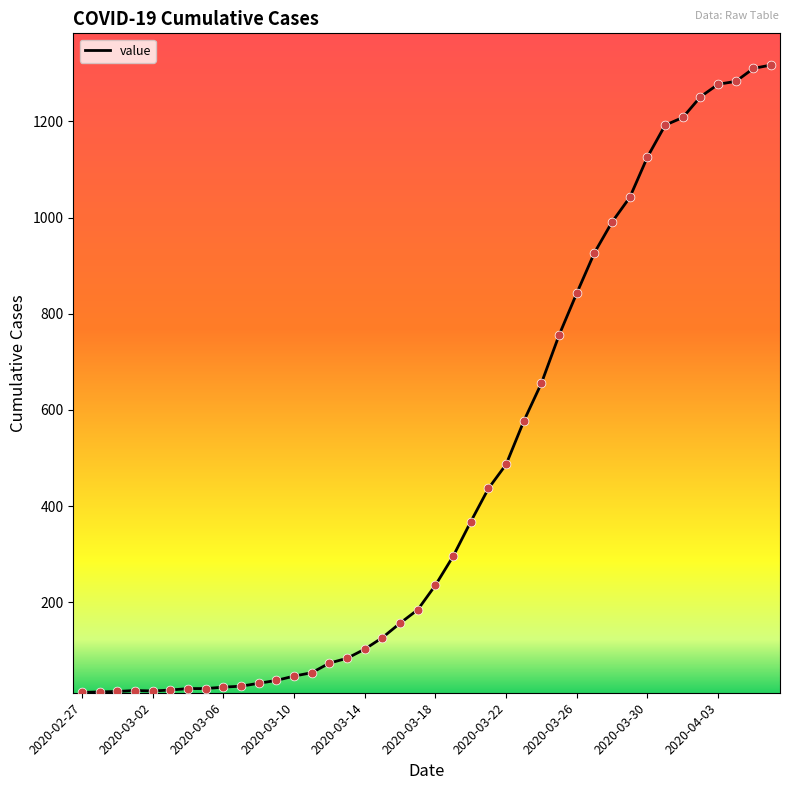

What is the difference between the maximum and minimum values?

1304